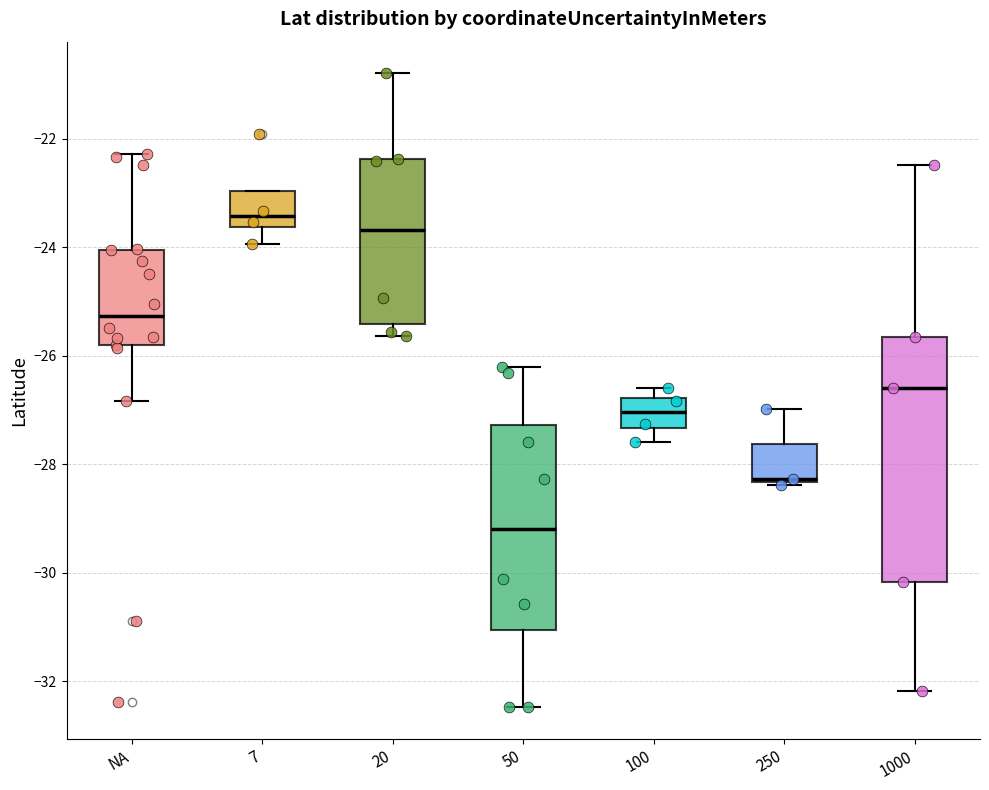

Which box has the highest median line?

7